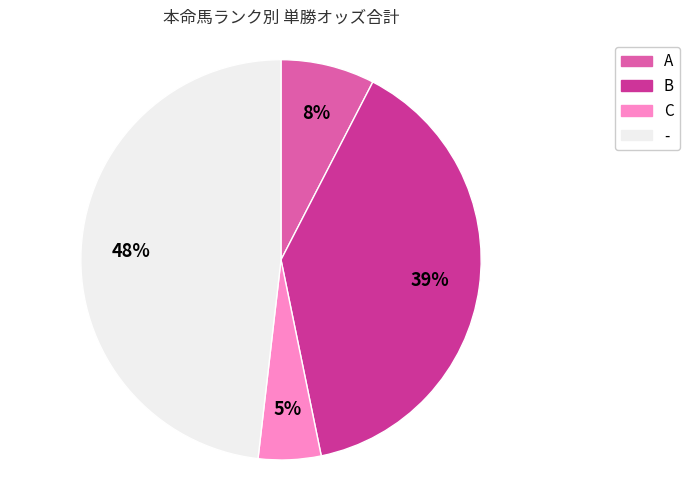

To the nearest percent, what is the average slice percentage?

25%